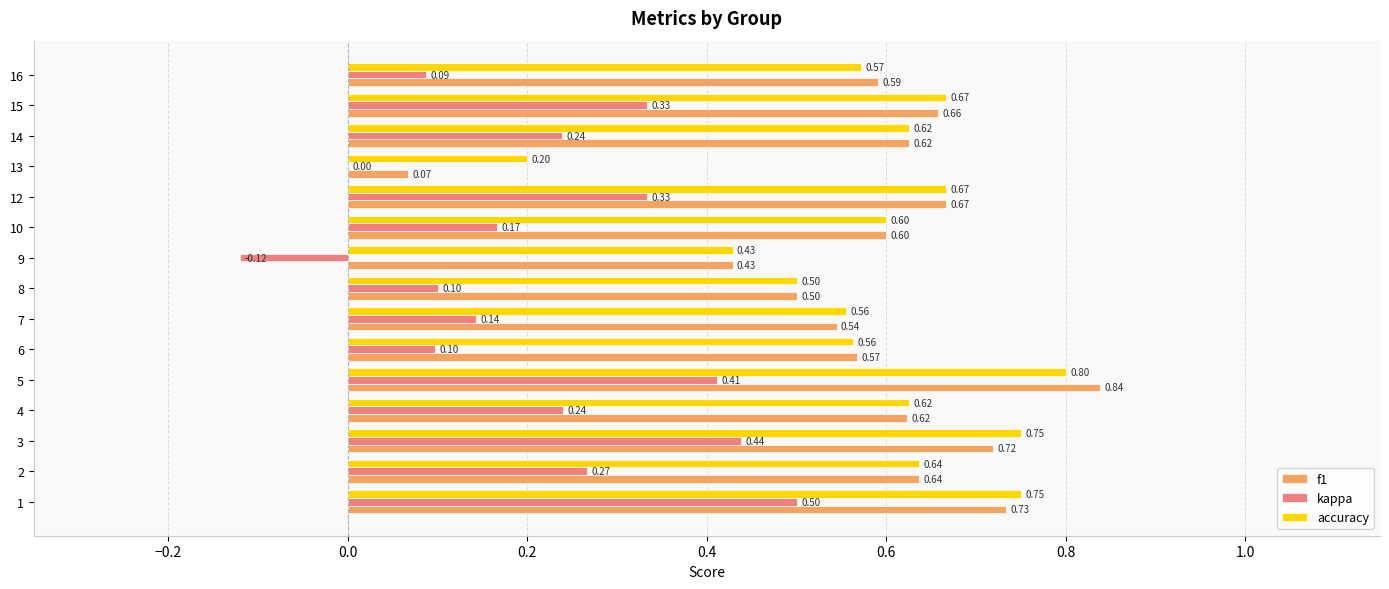

What is the sum of all kappa values?

3.2